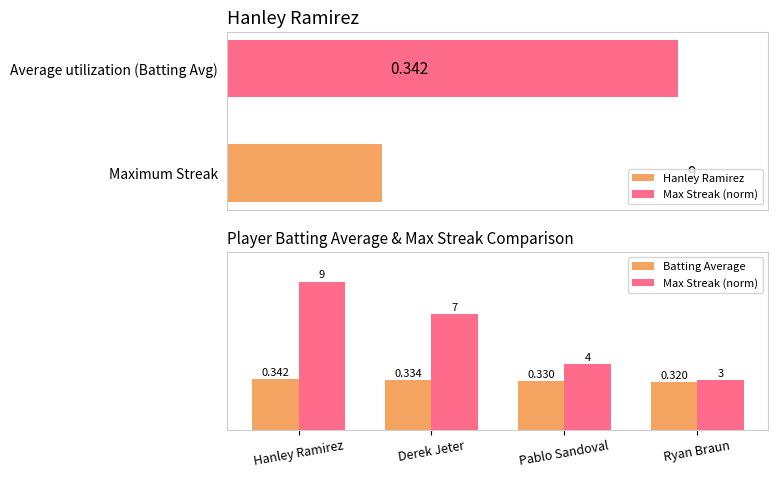

True or false: Max Streak (norm) has a value of 0.3 at Ryan Braun.

True